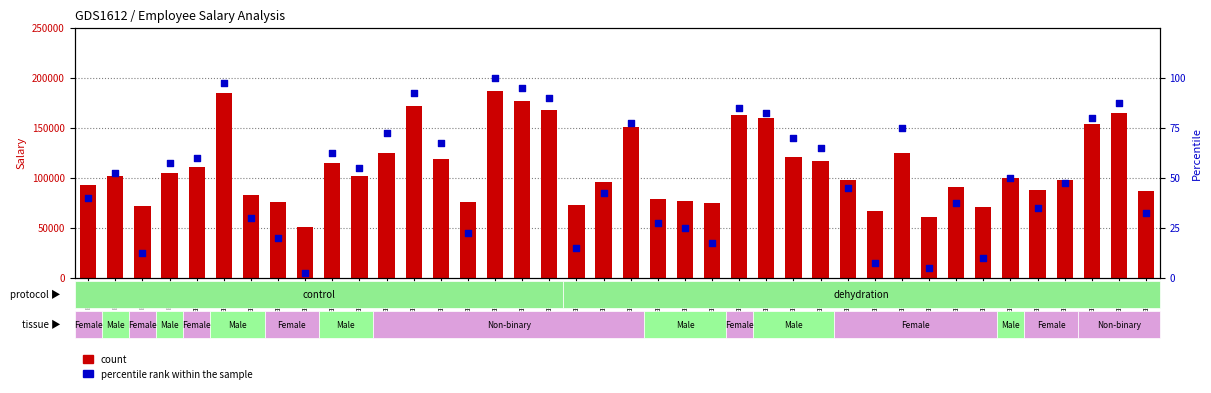

What is the total value across all series at EEID4?

101568.5